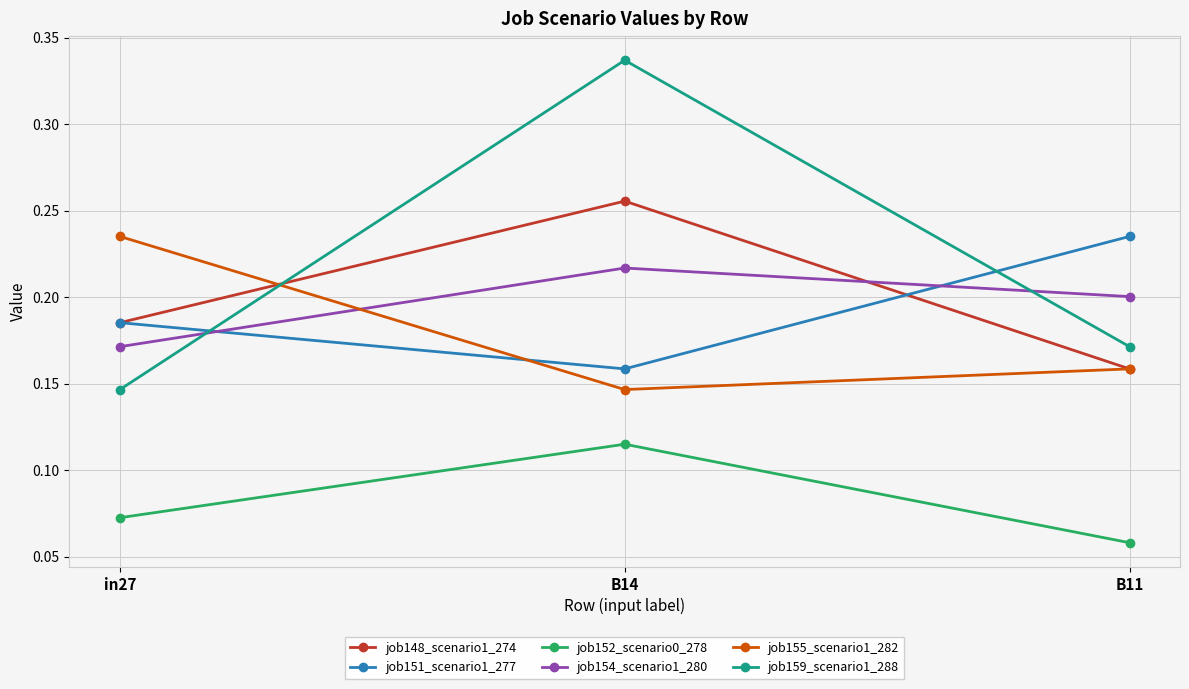

Is it true that job154_scenario1_280 equals 0.2 at B14?

True